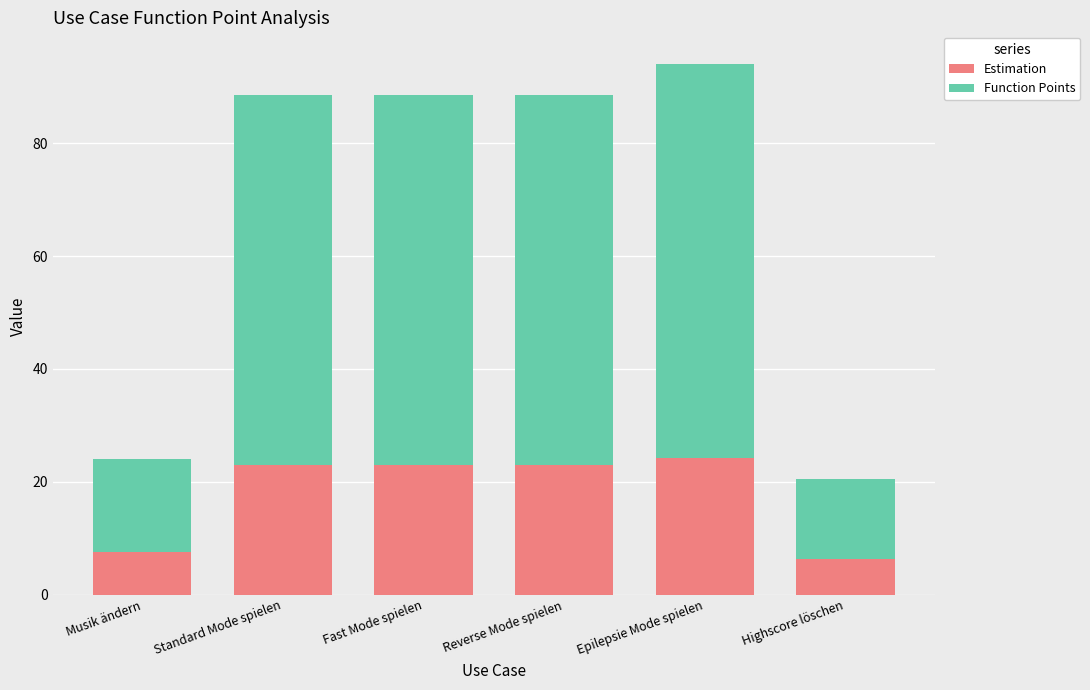

At which category is the sum across all series the highest?

Epilepsie Mode spielen